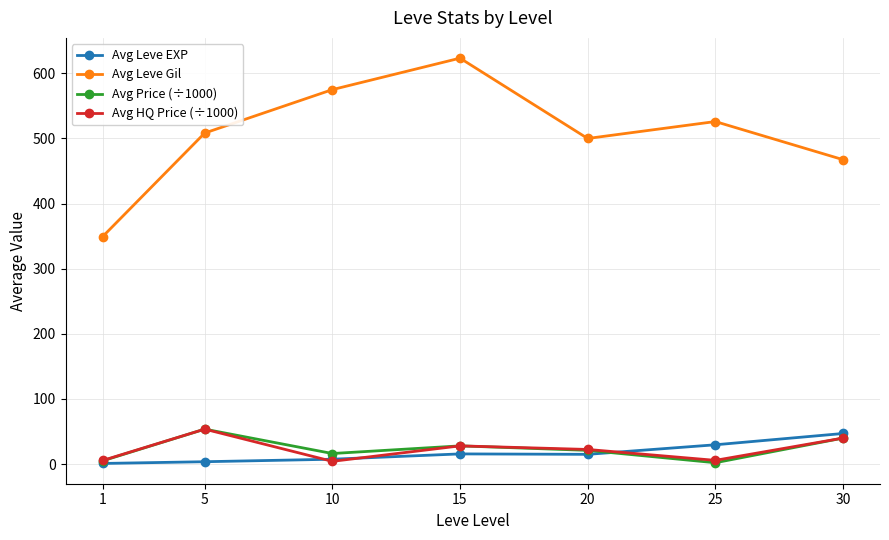

True or false: Avg Leve Gil has more than 1 interior local peaks.

True